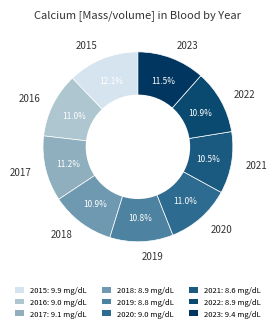

To the nearest percent, what is the difference between the largest and smallest slice percentages?

2%